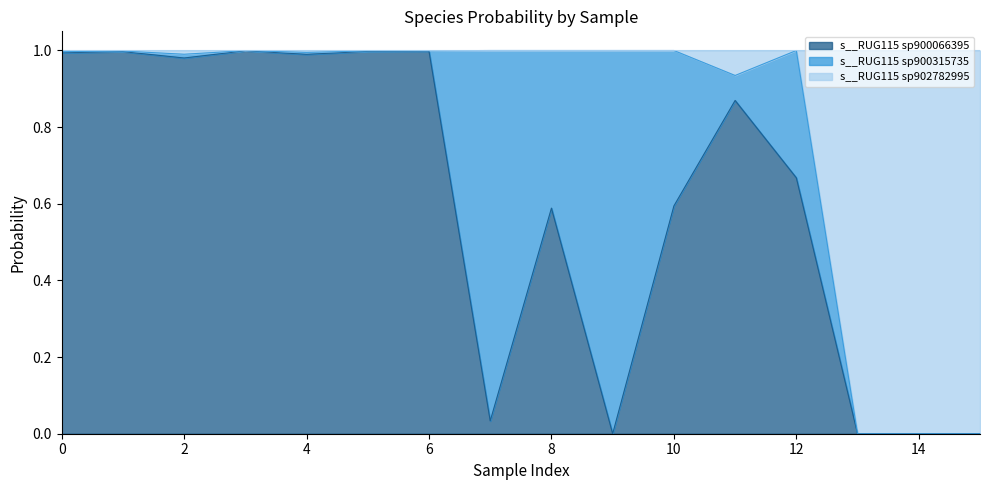

Does the chart have visible grid lines?

No